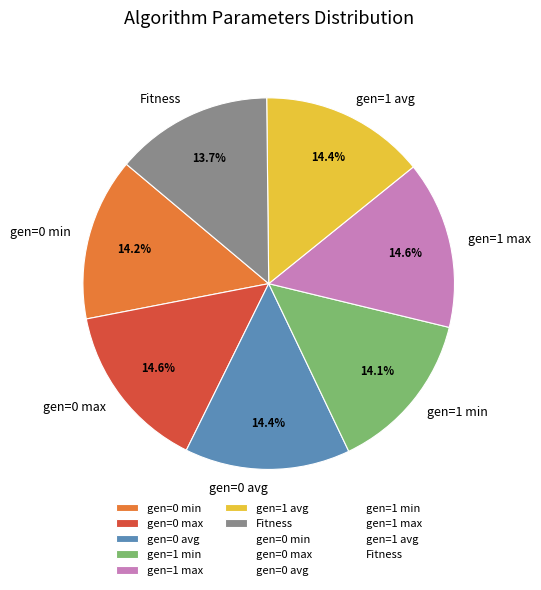

To the nearest percent, what percentage of the pie is gen=1 avg?

14%